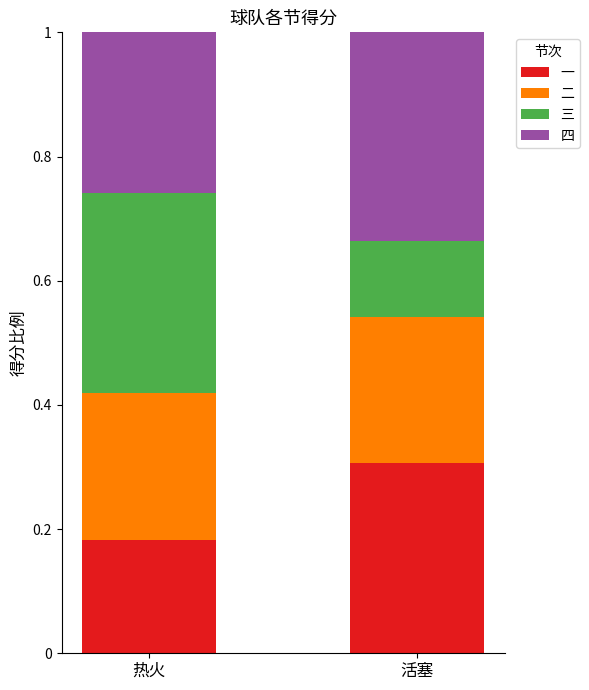

Rank the categories by 一 value from highest to lowest.

活塞, 热火